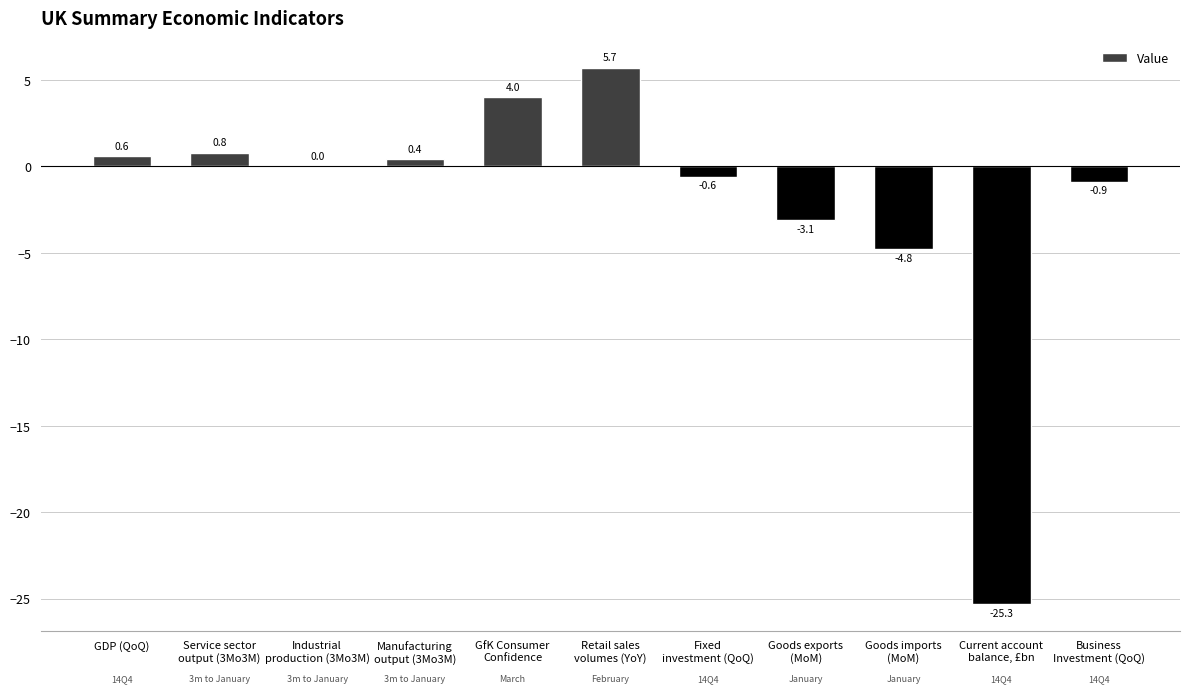

Reading right to left, list all the values displayed in this chart.

Business
Investment (QoQ)=-0.9	Current account
balance, £bn=-25.3	Goods imports
(MoM)=-4.8	Goods exports
(MoM)=-3.1	Fixed
investment (QoQ)=-0.6	Retail sales
volumes (YoY)=5.7	GfK Consumer
Confidence=4.0	Manufacturing
output (3Mo3M)=0.4	Industrial
production (3Mo3M)=0.0	Service sector
output (3Mo3M)=0.8	GDP (QoQ)=0.6